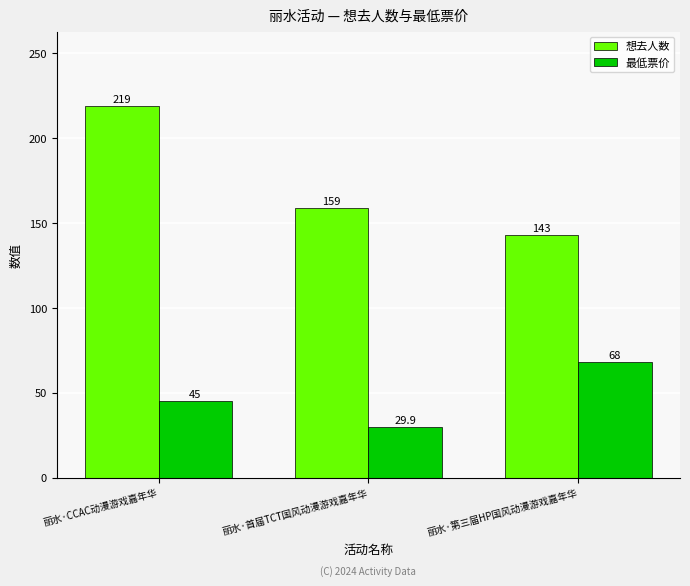

Reading left to right, what are all the values shown in this chart?

想去人数: 丽水·CCAC动漫游戏嘉年华=219.0	丽水·首届TCT国风动漫游戏嘉年华=159.0	丽水·第三届HP国风动漫游戏嘉年华=143.0
最低票价: 丽水·CCAC动漫游戏嘉年华=45.0	丽水·首届TCT国风动漫游戏嘉年华=29.9	丽水·第三届HP国风动漫游戏嘉年华=68.0